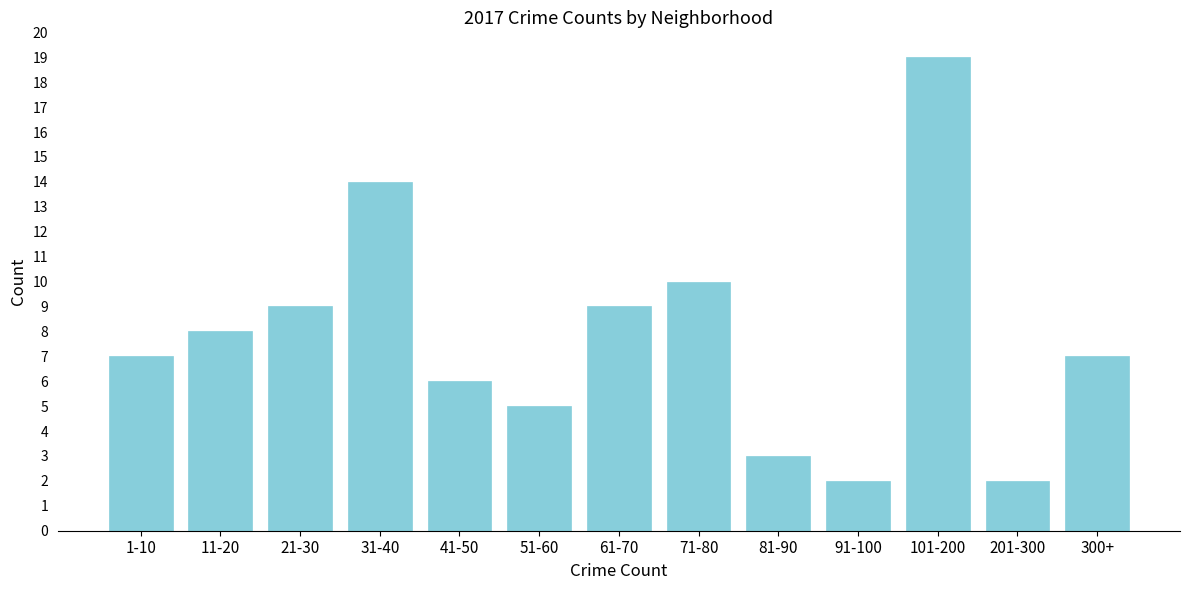

Reading left to right, what are all the values shown in this chart?

1-10=7	11-20=8	21-30=9	31-40=14	41-50=6	51-60=5	61-70=9	71-80=10	81-90=3	91-100=2	101-200=19	201-300=2	300+=7